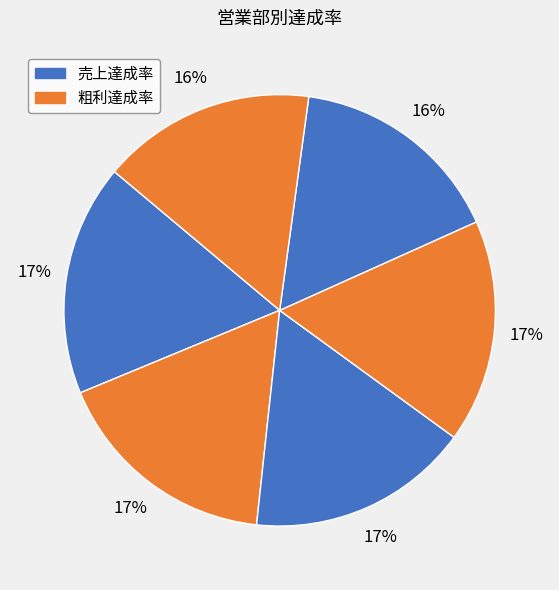

Count the number of slices in the pie.

6